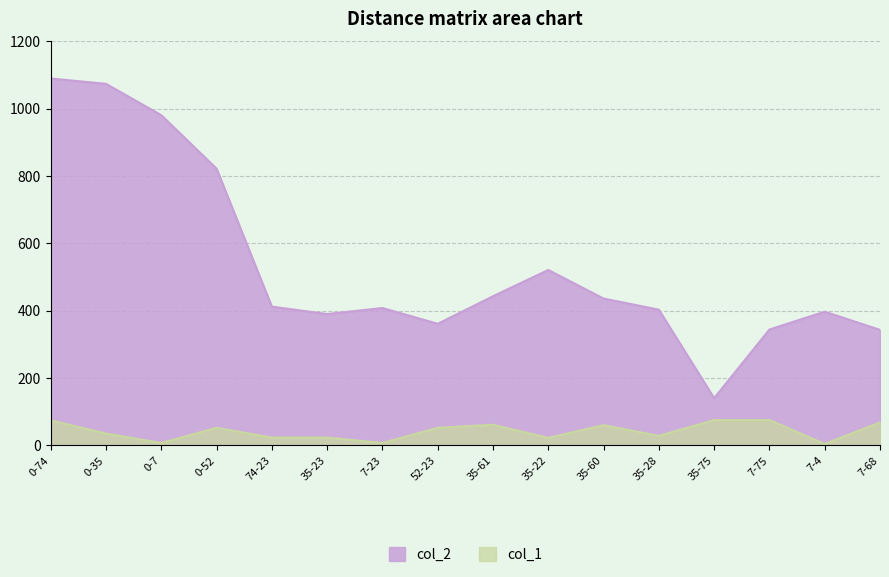

Rank the categories by col_1 value from lowest to highest.

7-4, 0-7, 7-23, 35-22, 74-23, 35-23, 35-28, 0-35, 0-52, 52-23, 35-60, 35-61, 7-68, 0-74, 35-75, 7-75